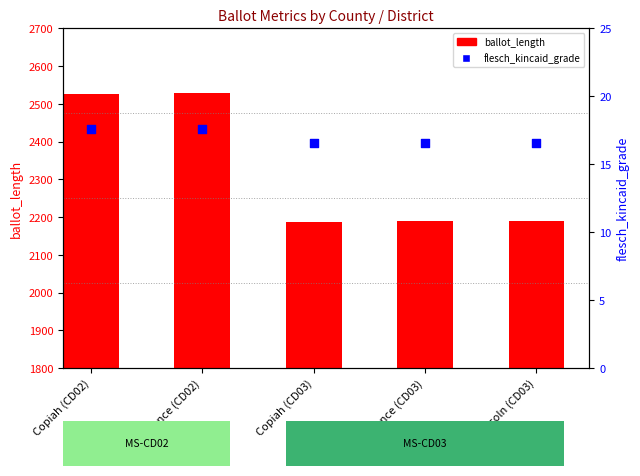

Which series has the largest Y range (max minus min)?

ballot_length